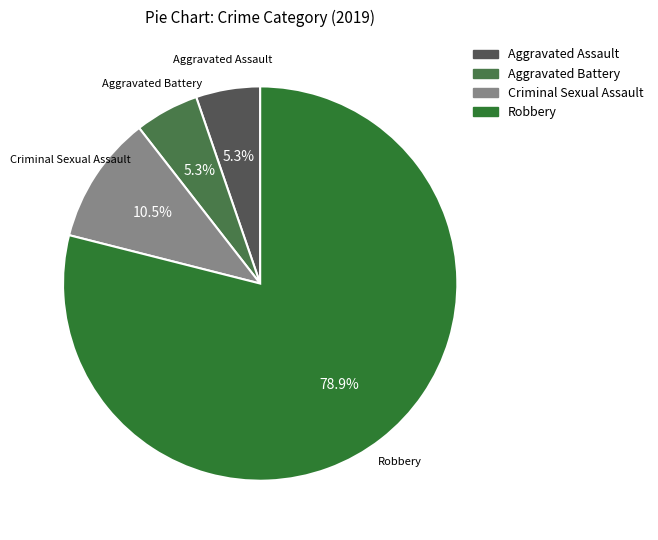

What percentage is NOT represented by Aggravated Battery?

94.7%